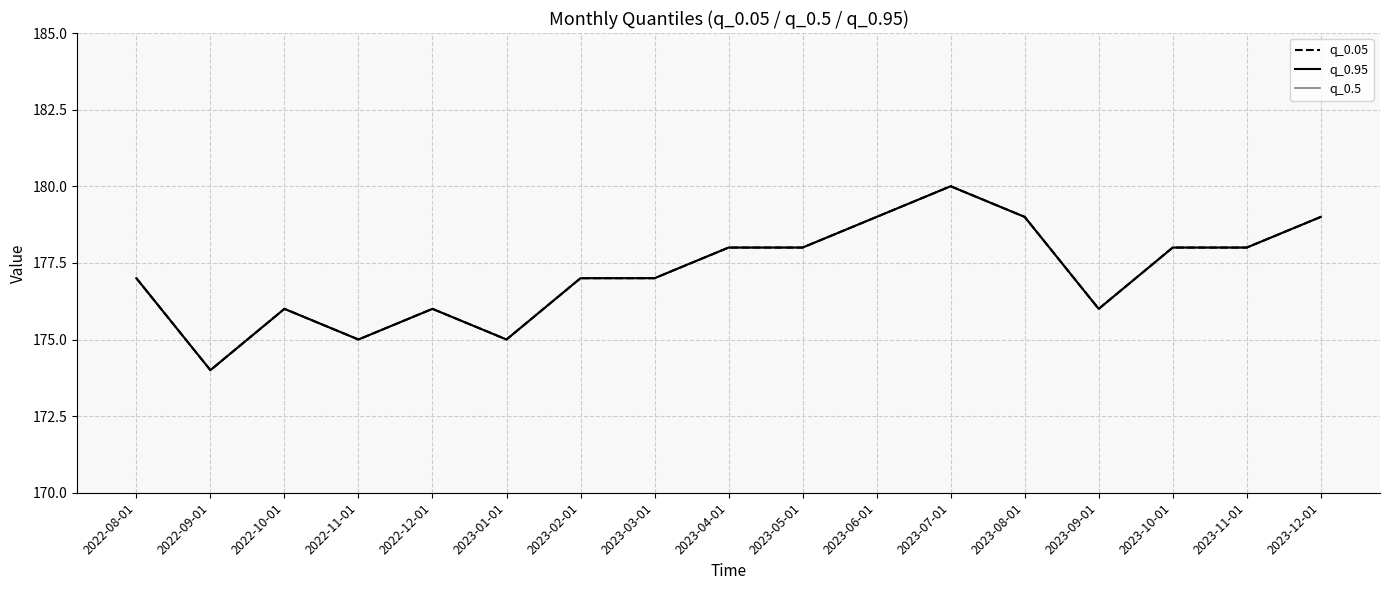

What is the label of the 9th point from the left?

2023-04-01